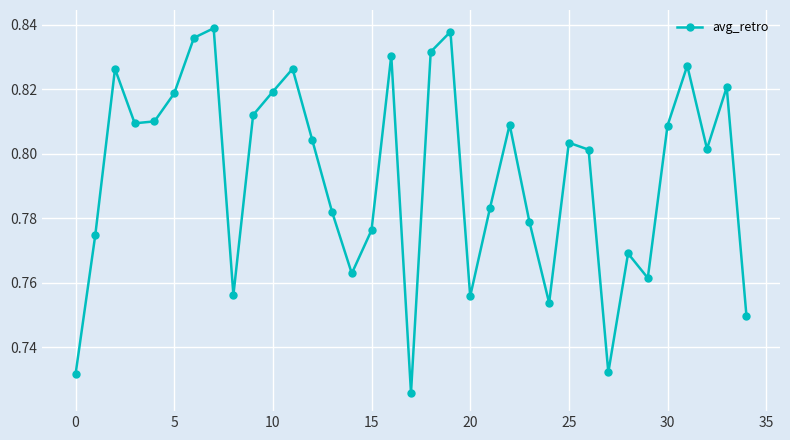

How many points are lower than both their immediate neighbors (excluding endpoints)?

9